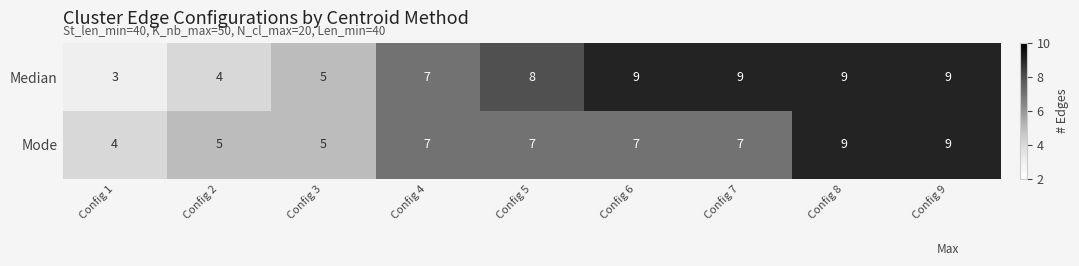

Which label corresponds to the smallest value in the chart?

Config 1